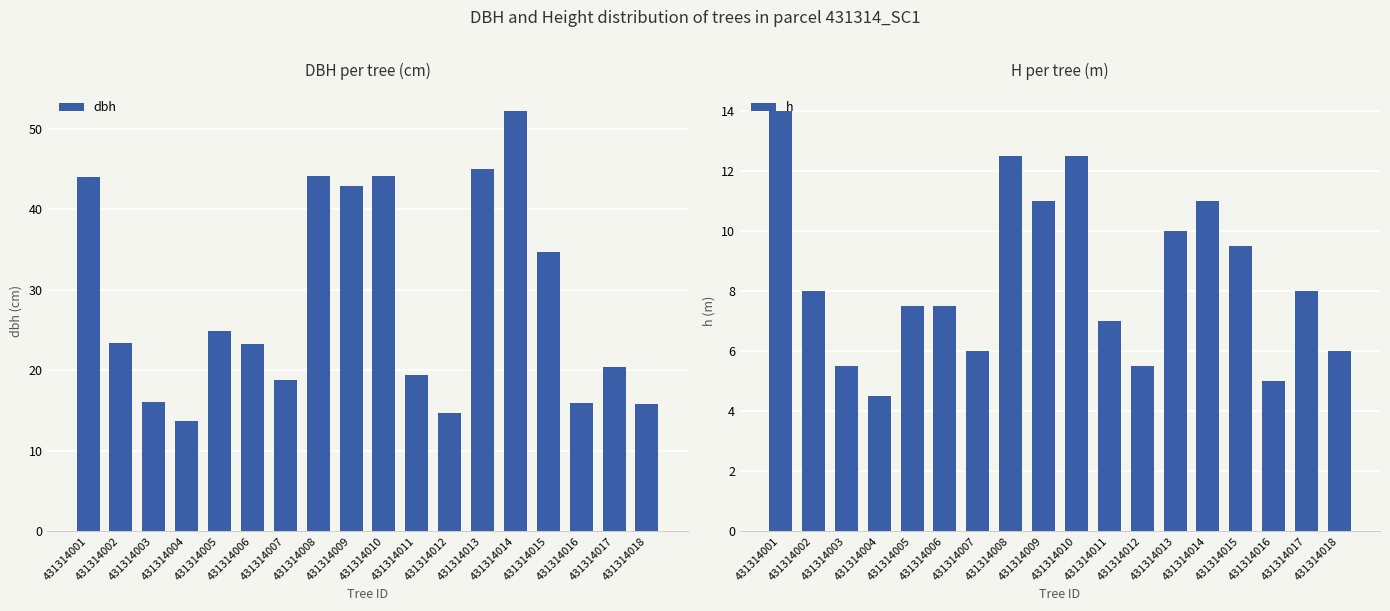

At how many categories does at least one series exceed 46?

1